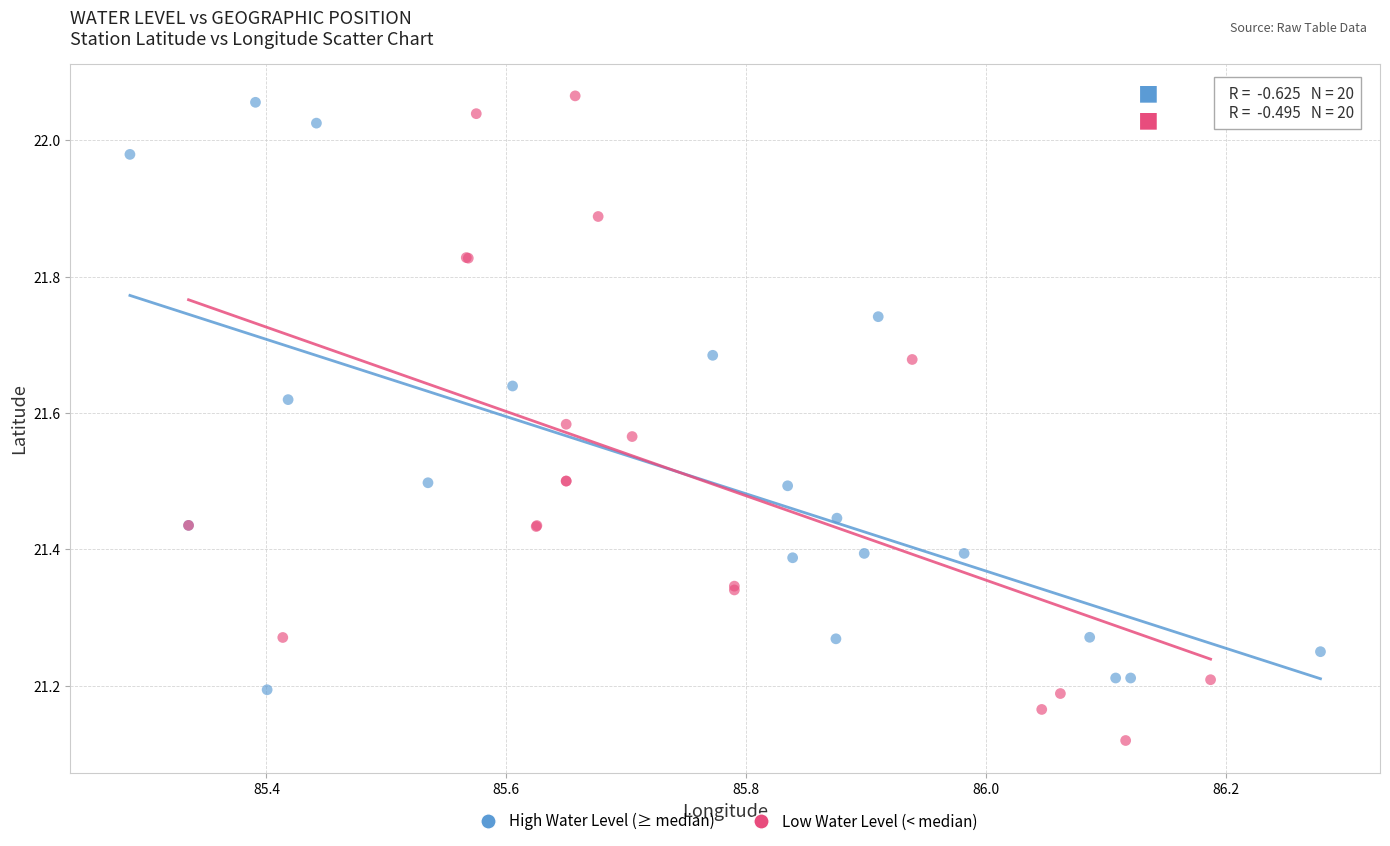

Which series reaches the minimum Y coordinate?

Low Water Level (< median)